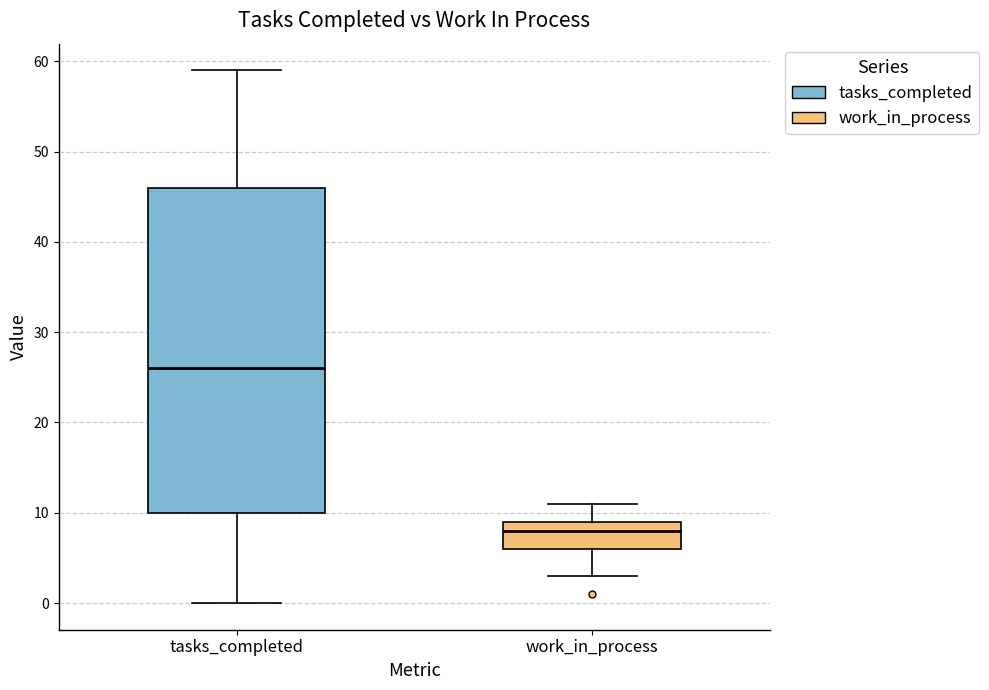

Reading left to right, read every box against the y-axis: the position of its median line, the range the box covers, and the ends of its whiskers. The values are not printed on the chart, so give them approximately, as read against the axis.

tasks_completed: median 26, box 10 to 46, whiskers 0 to 59
work_in_process: median 8, box 6 to 9, whiskers 3 to 11